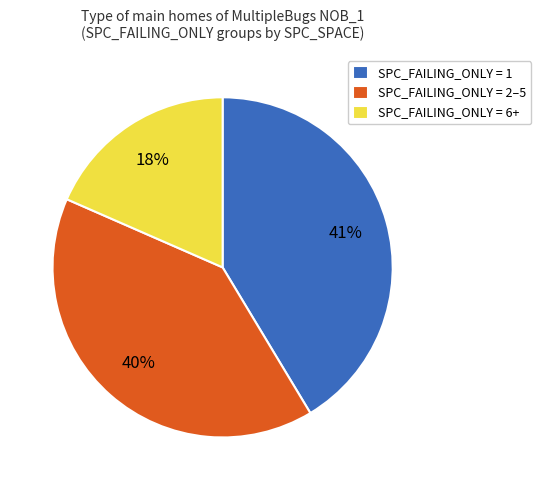

What is the smallest slice in the pie chart?

SPC_FAILING_ONLY = 6+